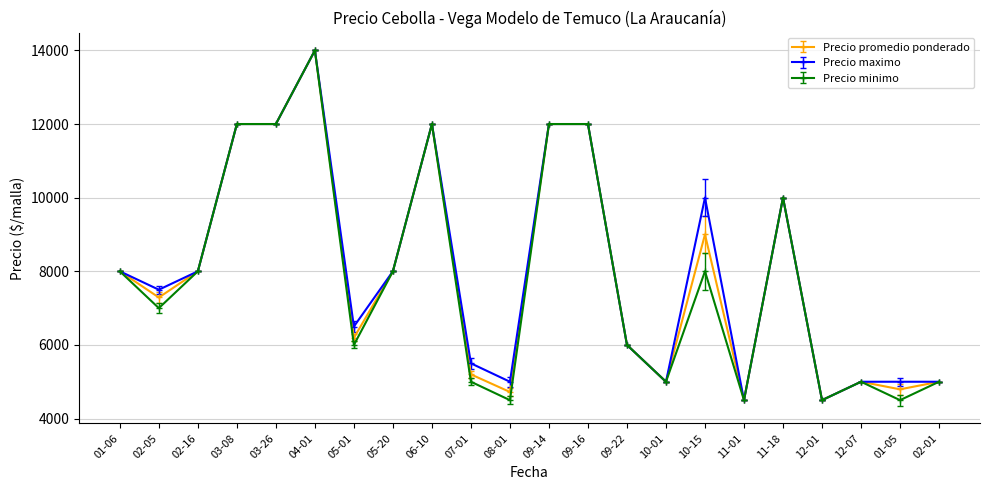

Which series changed the most between 04-01 and 07-01?

Precio minimo